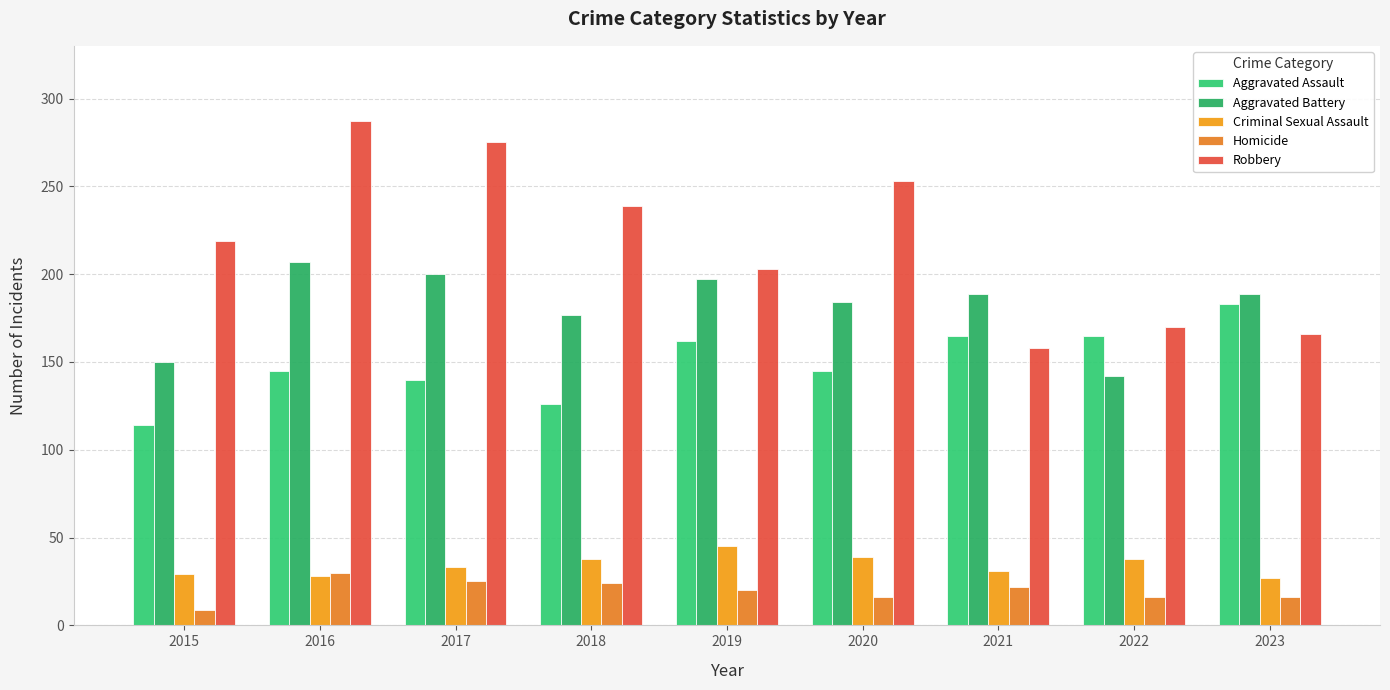

What is the minimum value for Aggravated Battery?

142